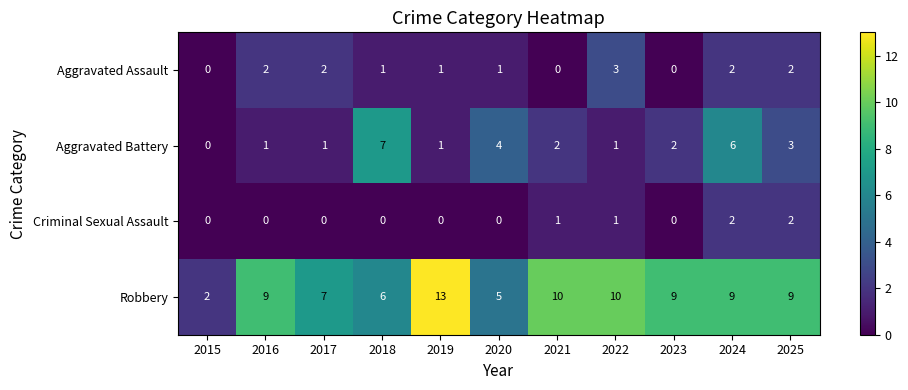

At 2017, list the series in order from smallest to largest.

Criminal Sexual Assault, Aggravated Battery, Aggravated Assault, Robbery